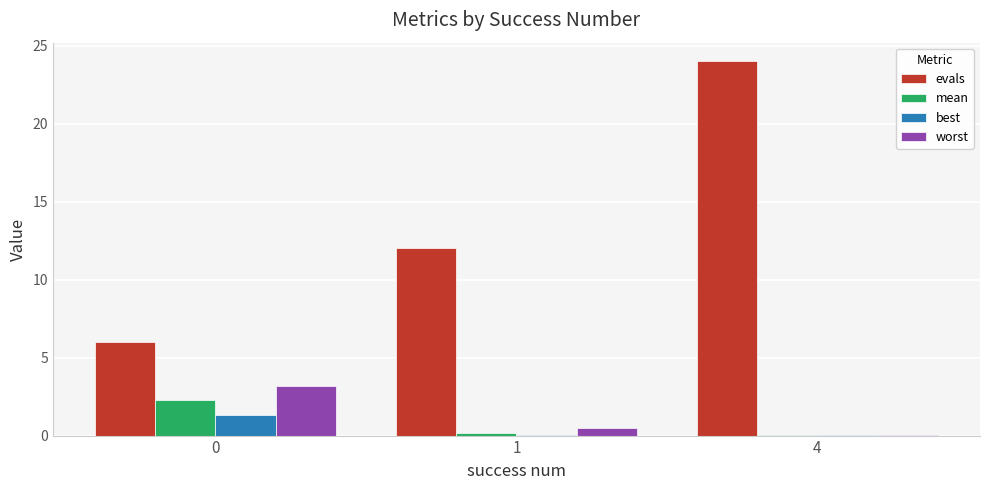

What is the sum of the mean values at 4 and 1?

0.2